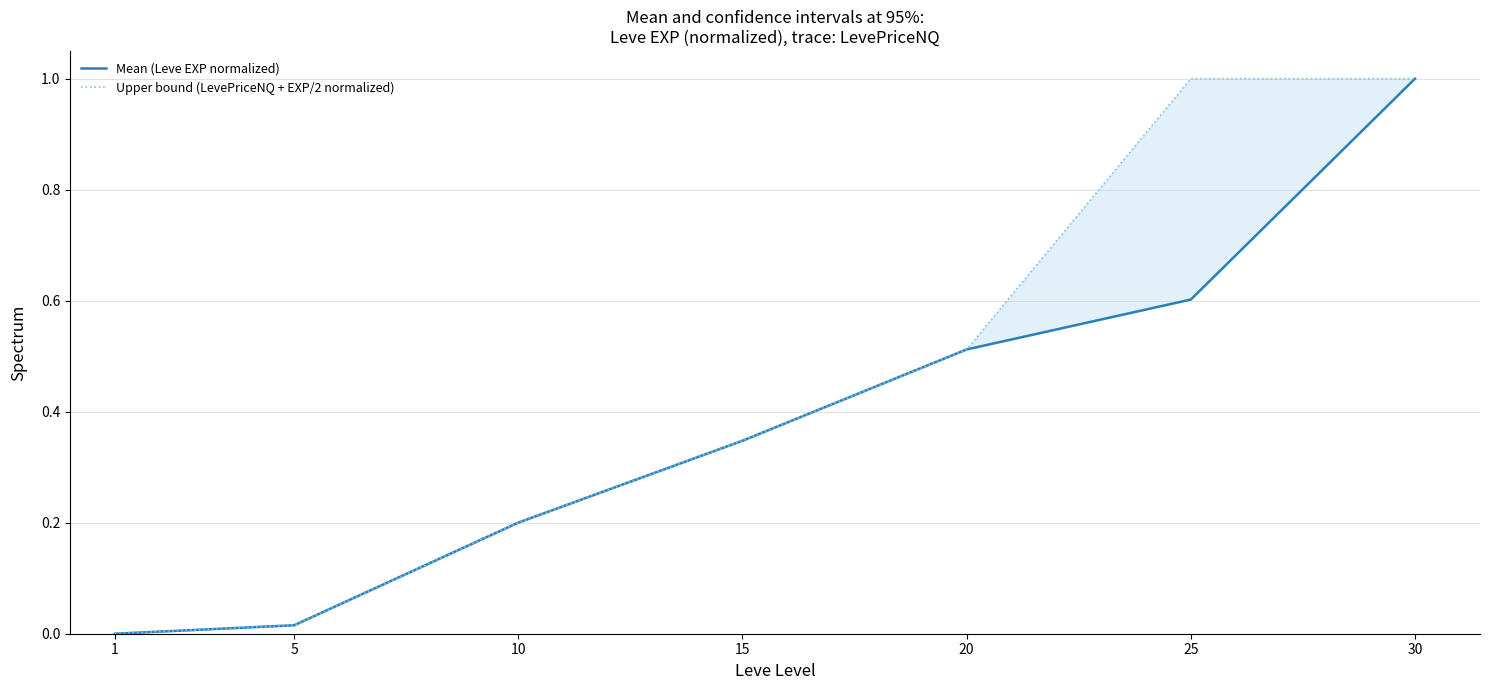

The Upper bound (LevePriceNQ + EXP/2 normalized) series shows 0.1 at 10. True or false?

False